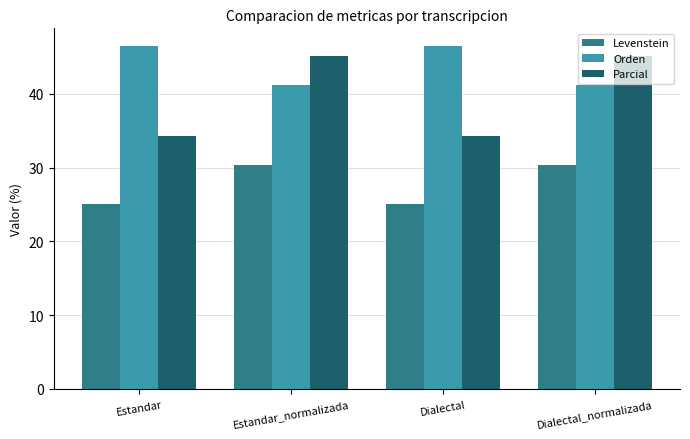

What are all the series names shown in the legend?

Levenstein, Orden, Parcial